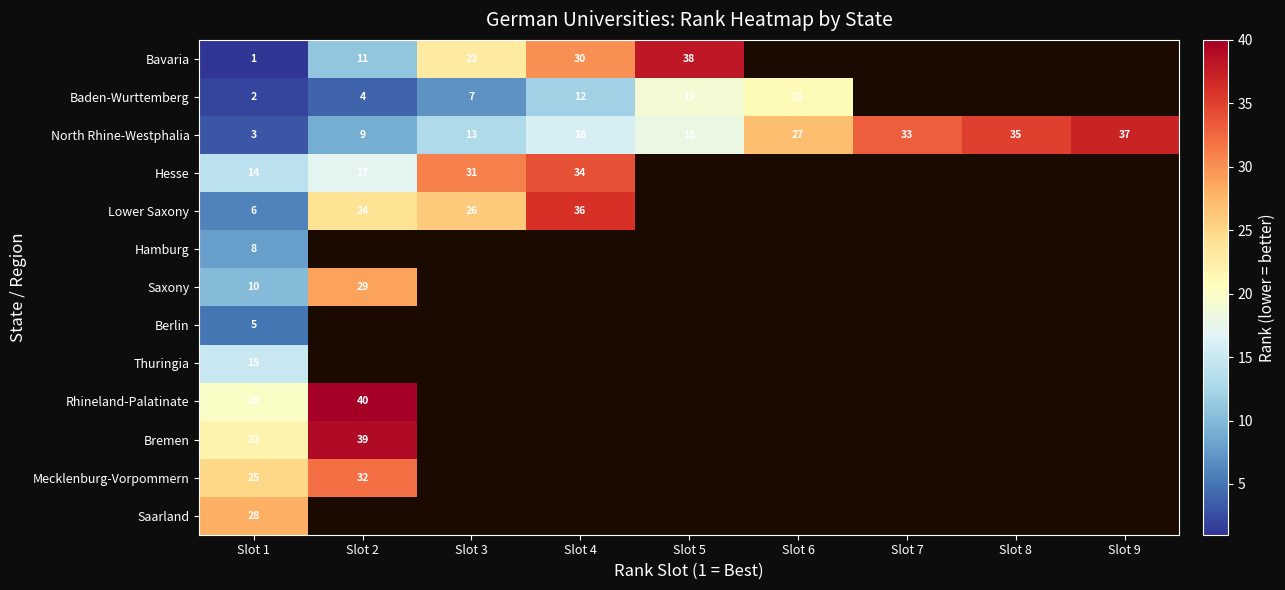

At how many categories does at least one series exceed 19?

9